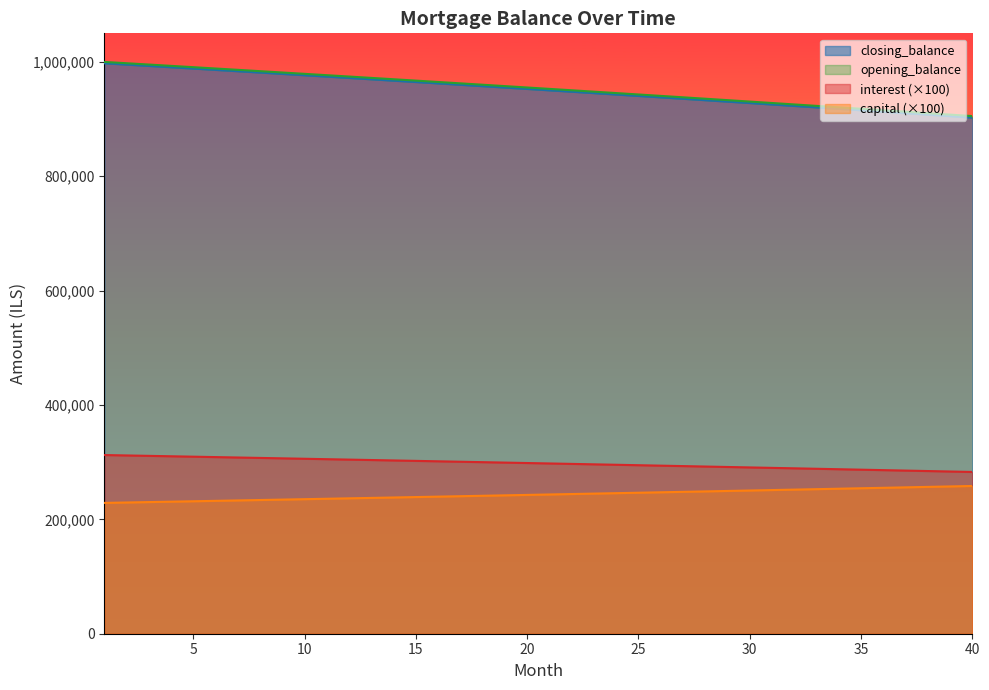

The value of capital (×100) at 10 is 235303.9. True or false?

True